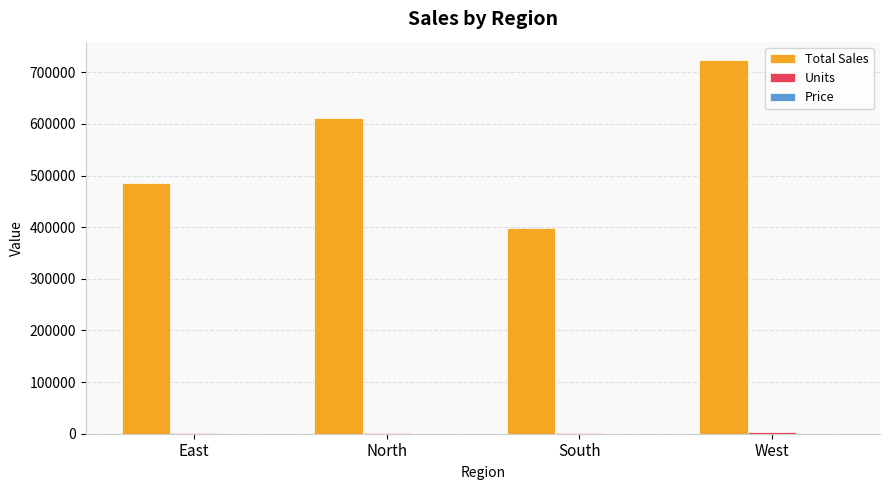

Which series has the largest total across all categories?

Total Sales